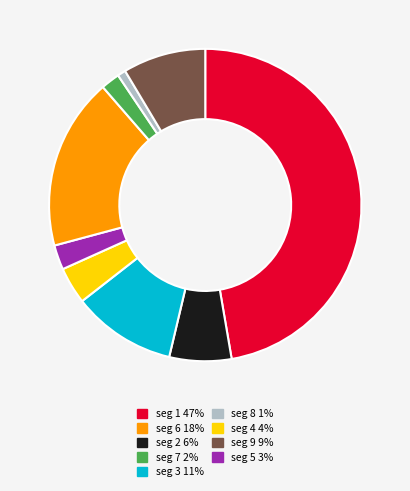

Does any single category account for the majority?

No